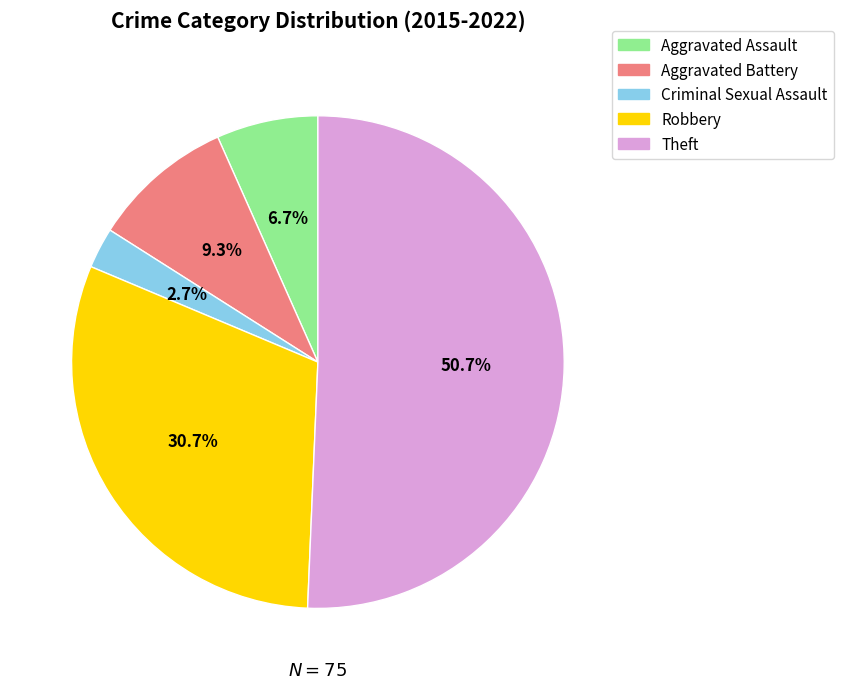

Between Theft and Robbery, which is larger?

Theft